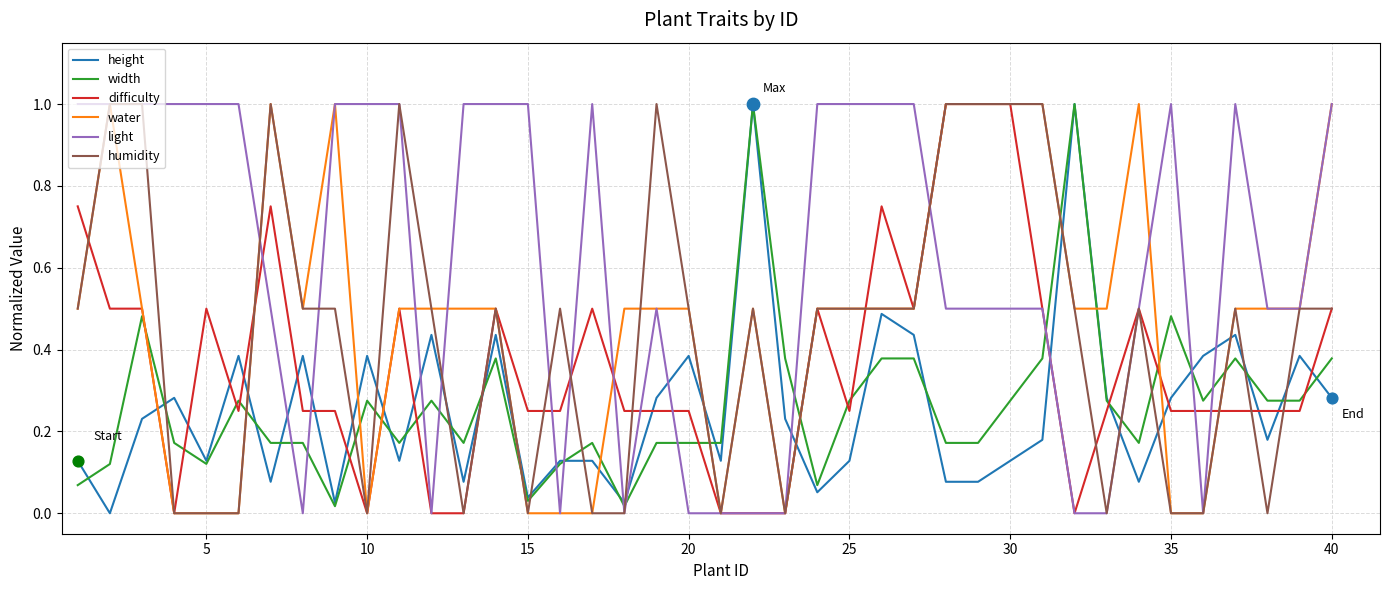

Which series ends up on top after the final intersection of difficulty and width?

difficulty